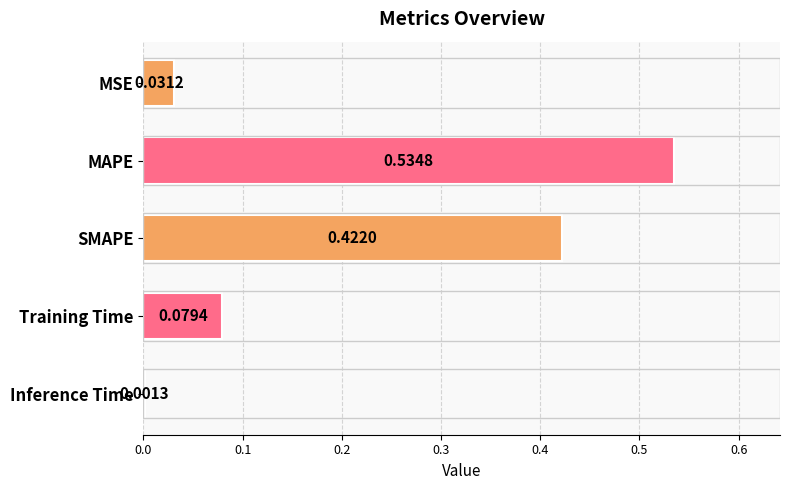

Which label corresponds to the largest value in the chart?

MAPE